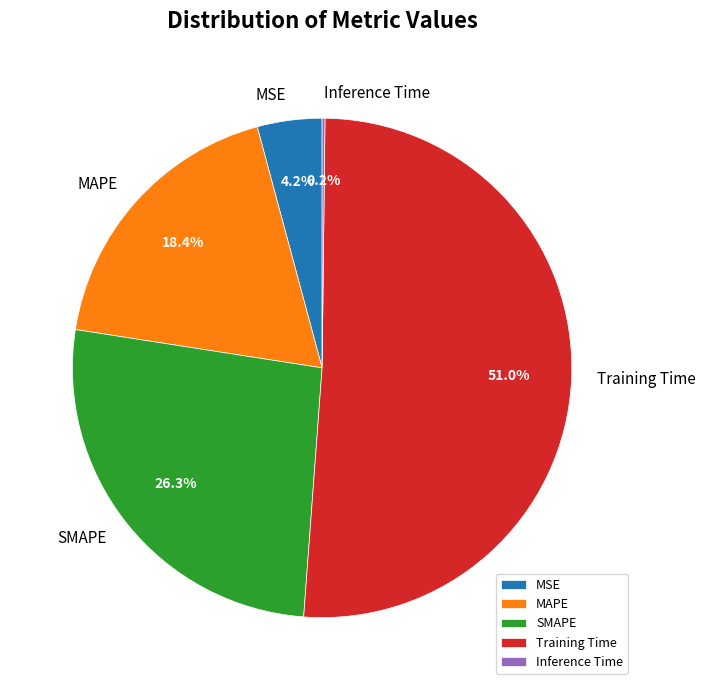

Is the sum of MAPE and MSE greater than half?

No